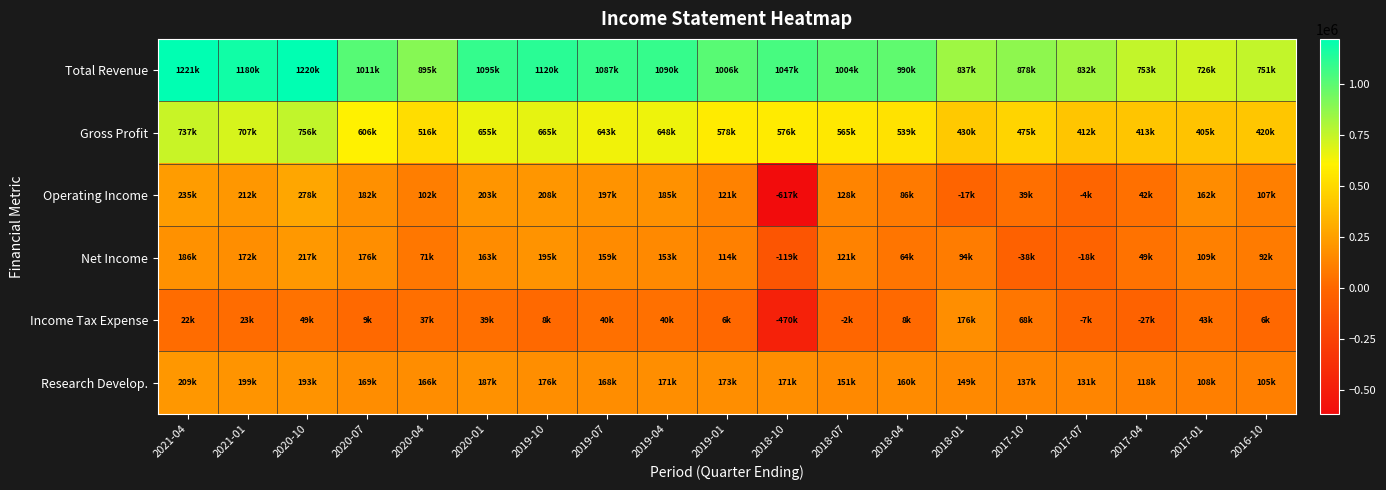

At which category is the sum across all series the highest?

2020-10